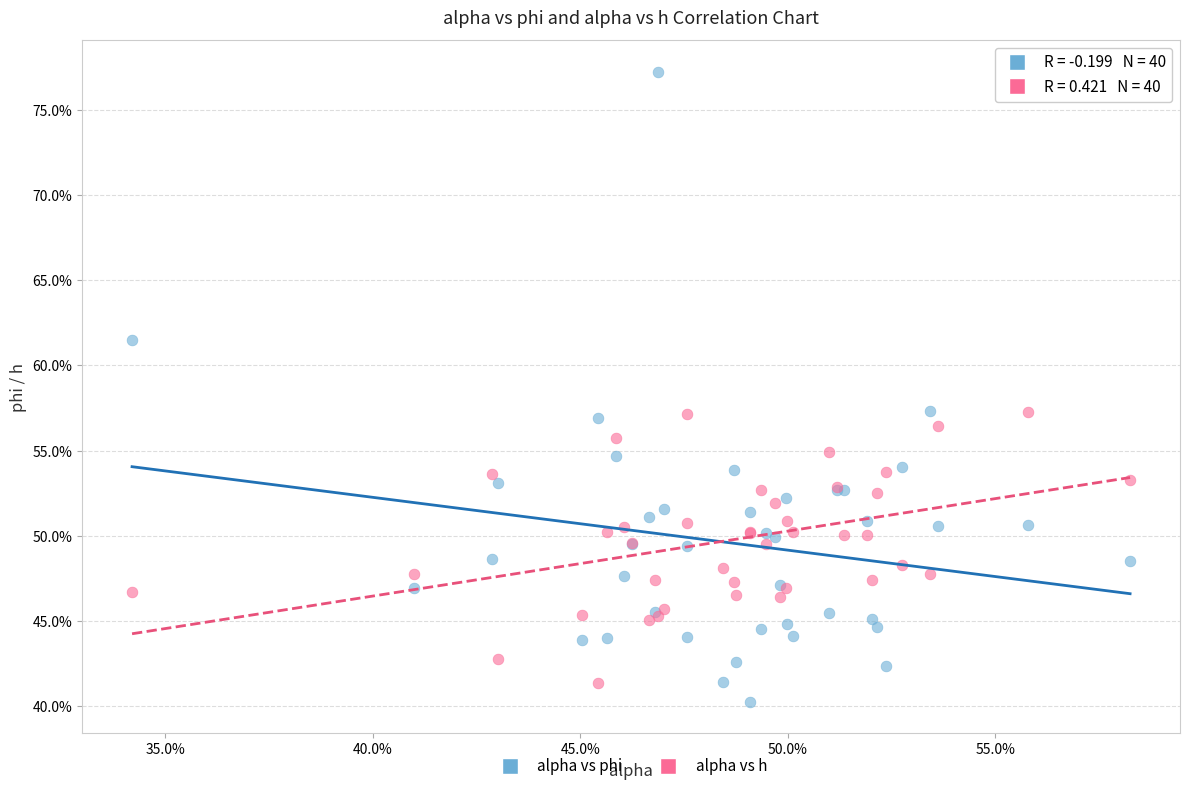

Which series contains the lowest Y value?

alpha vs phi